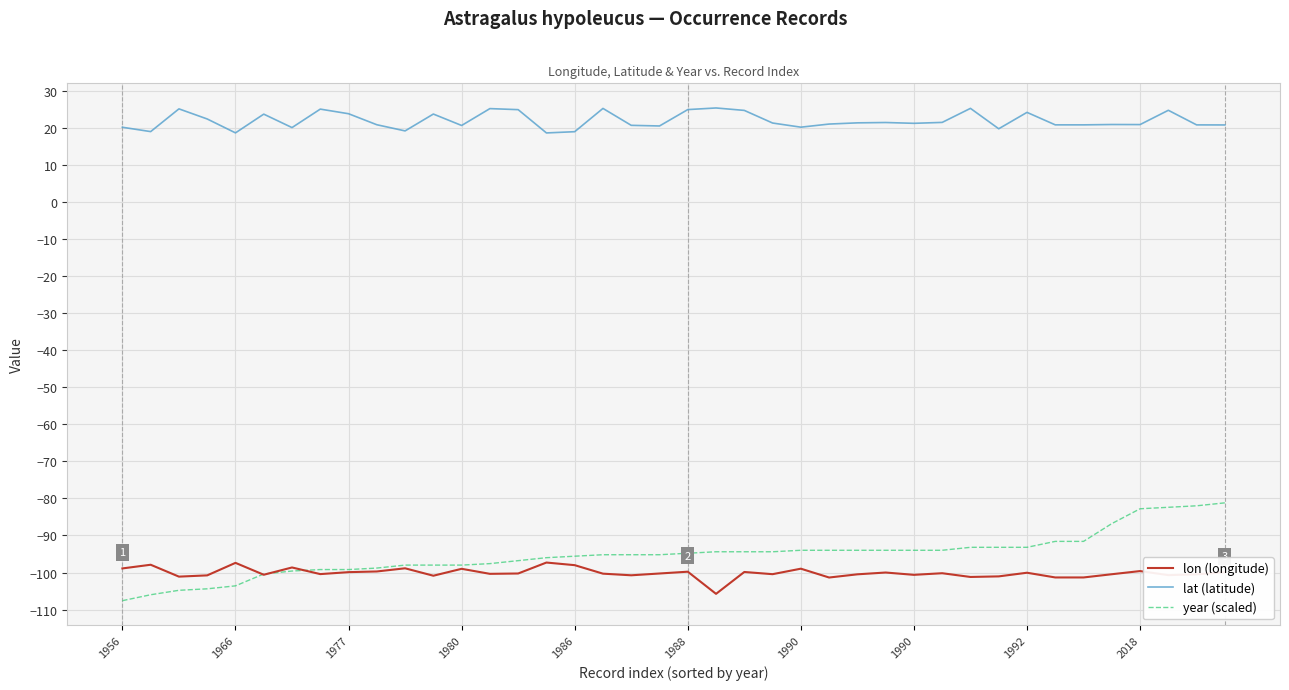

What is the smallest value displayed?

-107.6